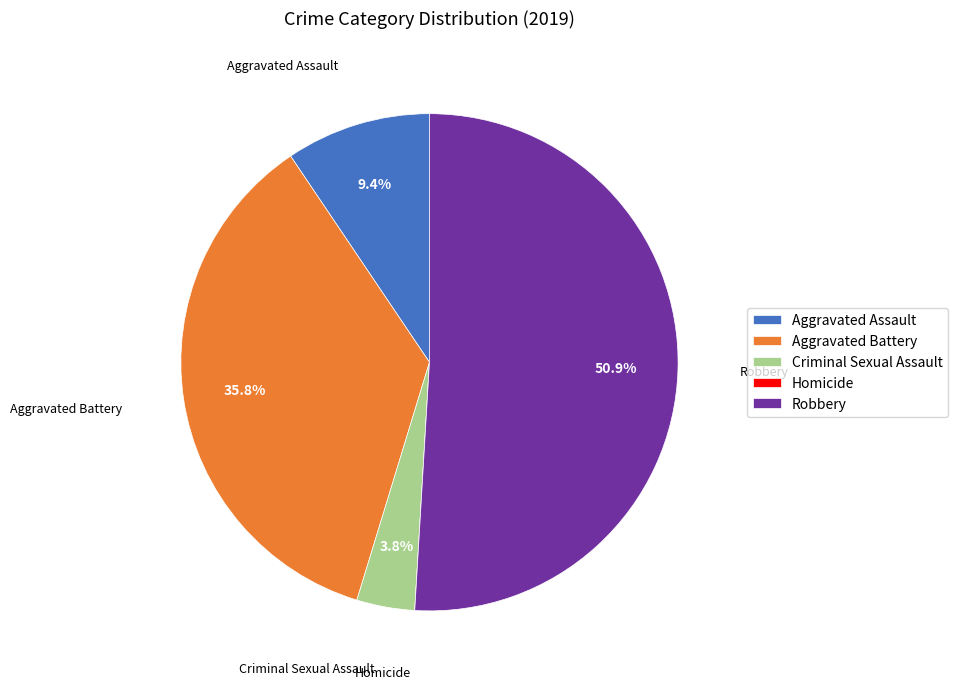

Which has a higher value, Aggravated Assault or Aggravated Battery?

Aggravated Battery